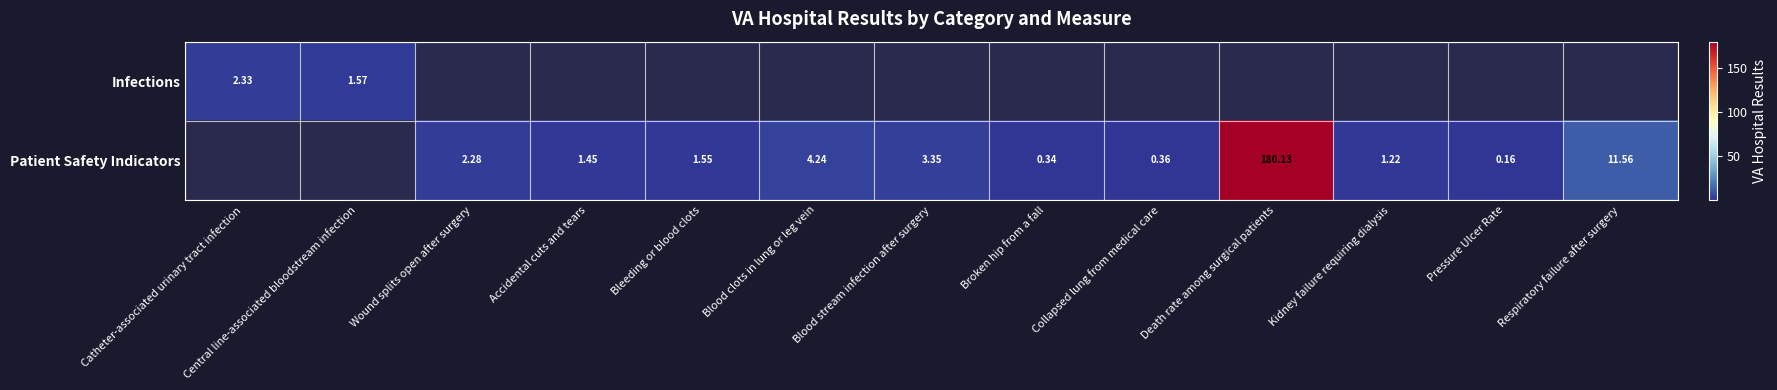

Which has a higher value, Wound splits open after surgery or Respiratory failure after surgery?

Respiratory failure after surgery